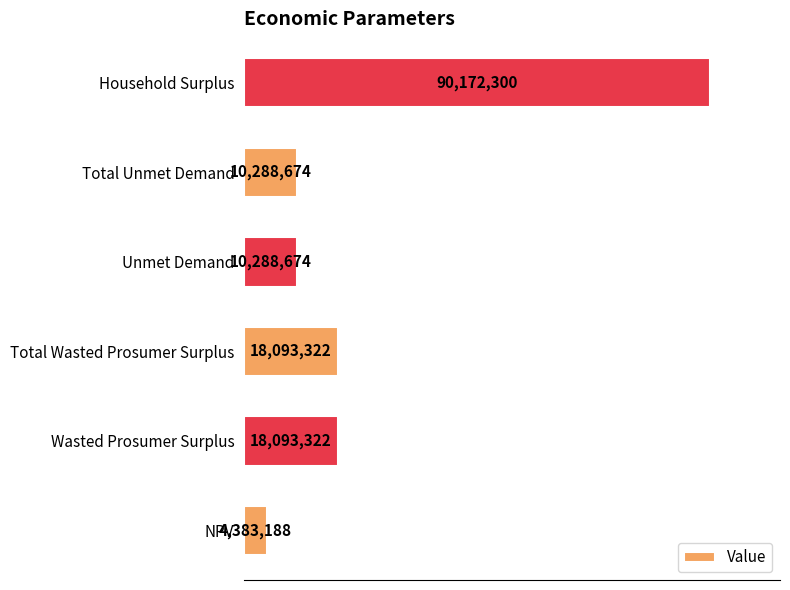

What is the minimum value shown in the chart?

4383188.1